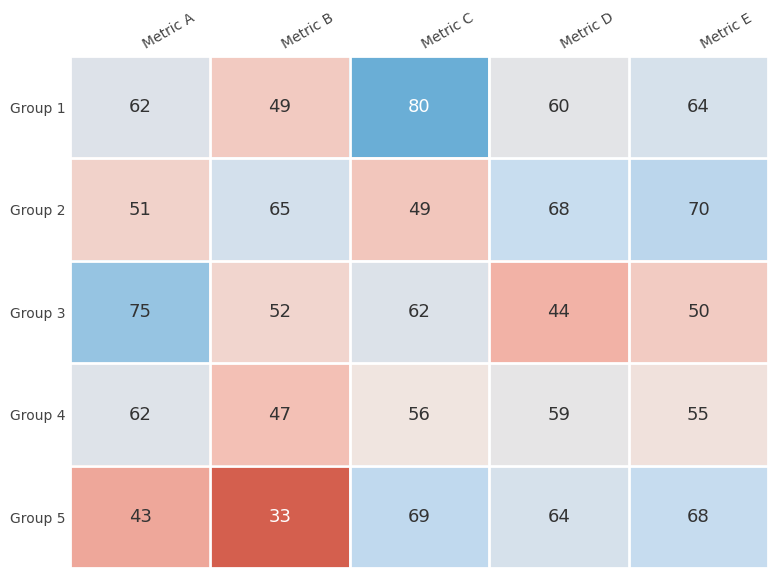

How many series are shown in this chart?

5